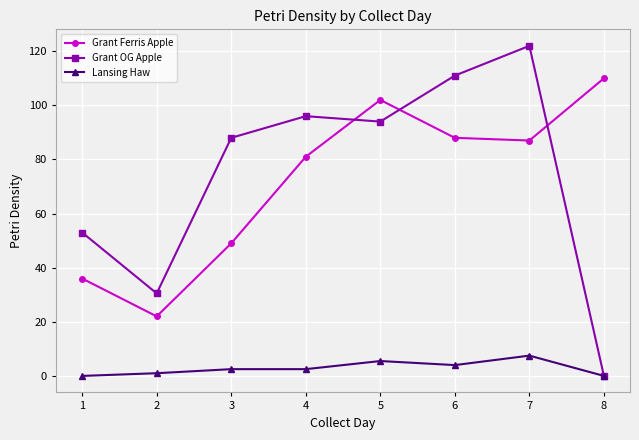

List the series in order of their peak value, highest first.

Grant OG Apple, Grant Ferris Apple, Lansing Haw